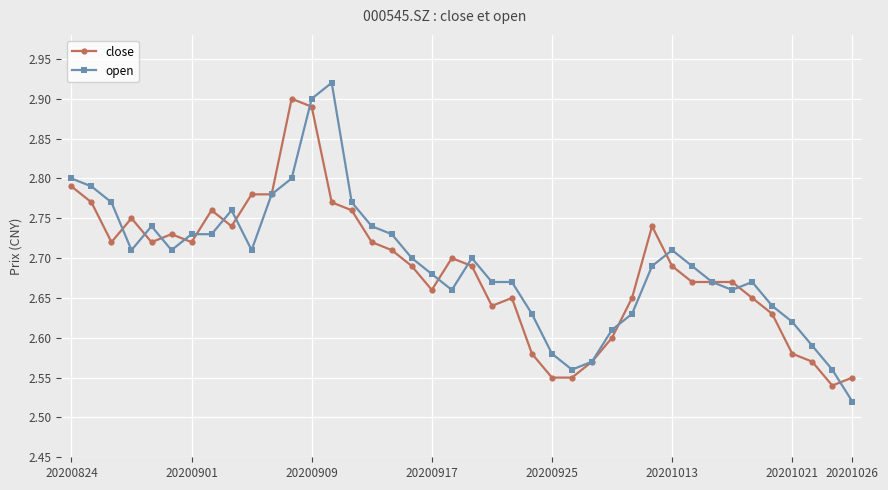

Which series has the widest spread of values?

open